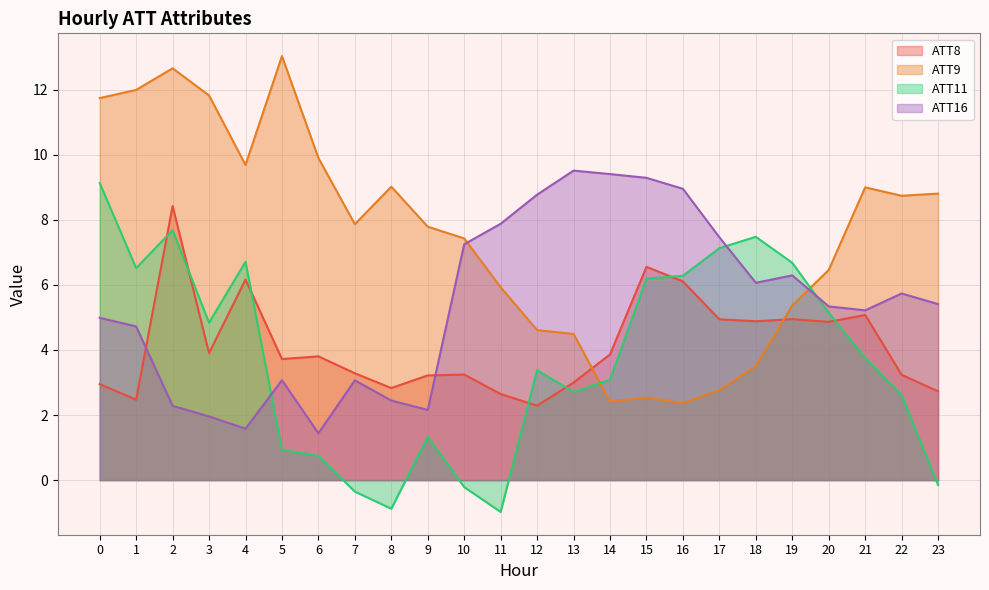

What is the value of the ATT9 point at the 24th from the left?

8.8